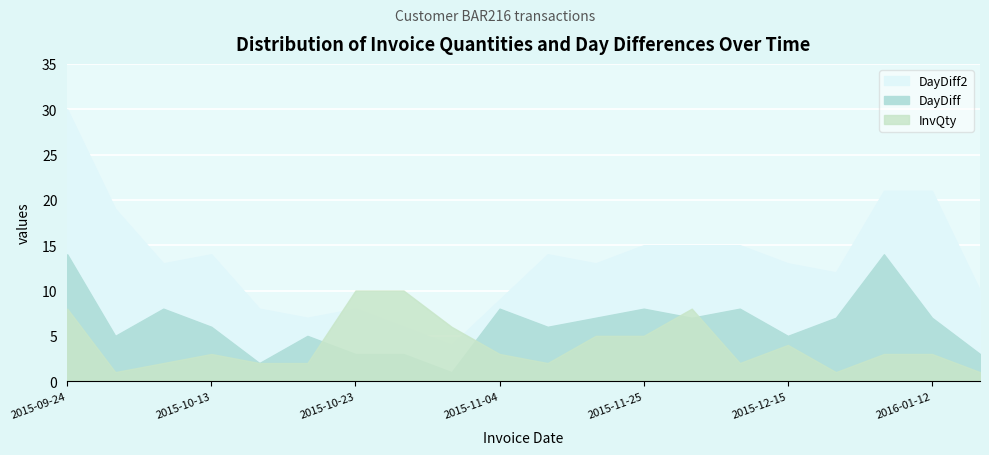

Reading left to right, transcribe all the data shown in this chart.

DayDiff: 2015-09-24=14	2015-09-29=5	2015-10-07=8	2015-10-13=6	2015-10-15=2	2015-10-20=5	2015-10-23=3	2015-10-26=3	2015-10-27=1	2015-11-04=8	2015-11-10=6	2015-11-17=7	2015-11-25=8	2015-12-02=7	2015-12-10=8	2015-12-15=5	2015-12-22=7	2016-01-05=14	2016-01-12=7	2016-01-15=3
DayDiff2: 2015-09-24=30	2015-09-29=19	2015-10-07=13	2015-10-13=14	2015-10-15=8	2015-10-20=7	2015-10-23=8	2015-10-26=6	2015-10-27=4	2015-11-04=9	2015-11-10=14	2015-11-17=13	2015-11-25=15	2015-12-02=15	2015-12-10=15	2015-12-15=13	2015-12-22=12	2016-01-05=21	2016-01-12=21	2016-01-15=10
InvQty: 2015-09-24=8	2015-09-29=1	2015-10-07=2	2015-10-13=3	2015-10-15=2	2015-10-20=2	2015-10-23=10	2015-10-26=10	2015-10-27=6	2015-11-04=3	2015-11-10=2	2015-11-17=5	2015-11-25=5	2015-12-02=8	2015-12-10=2	2015-12-15=4	2015-12-22=1	2016-01-05=3	2016-01-12=3	2016-01-15=1